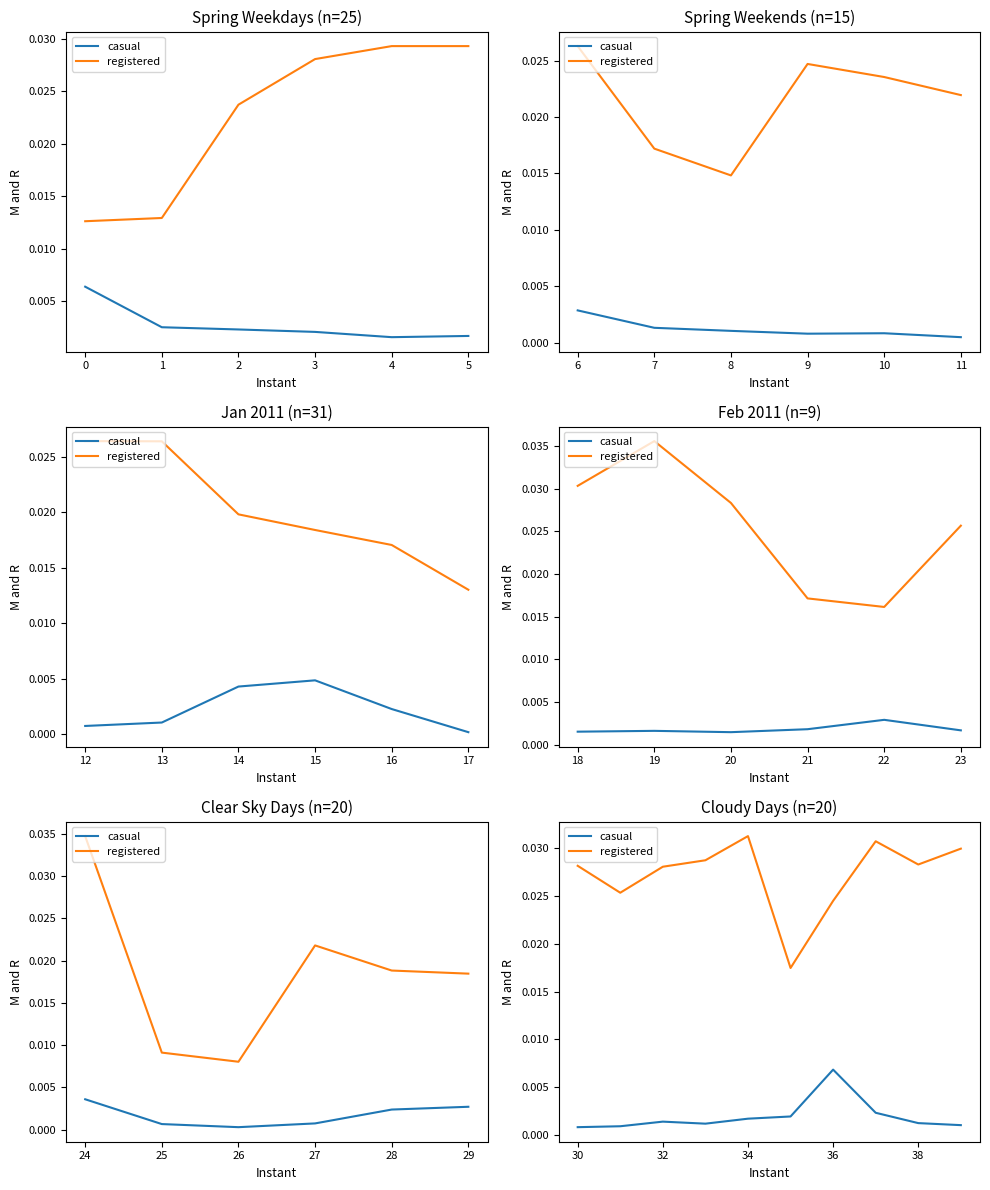

The value of casual at 38 is 0.0. True or false?

True